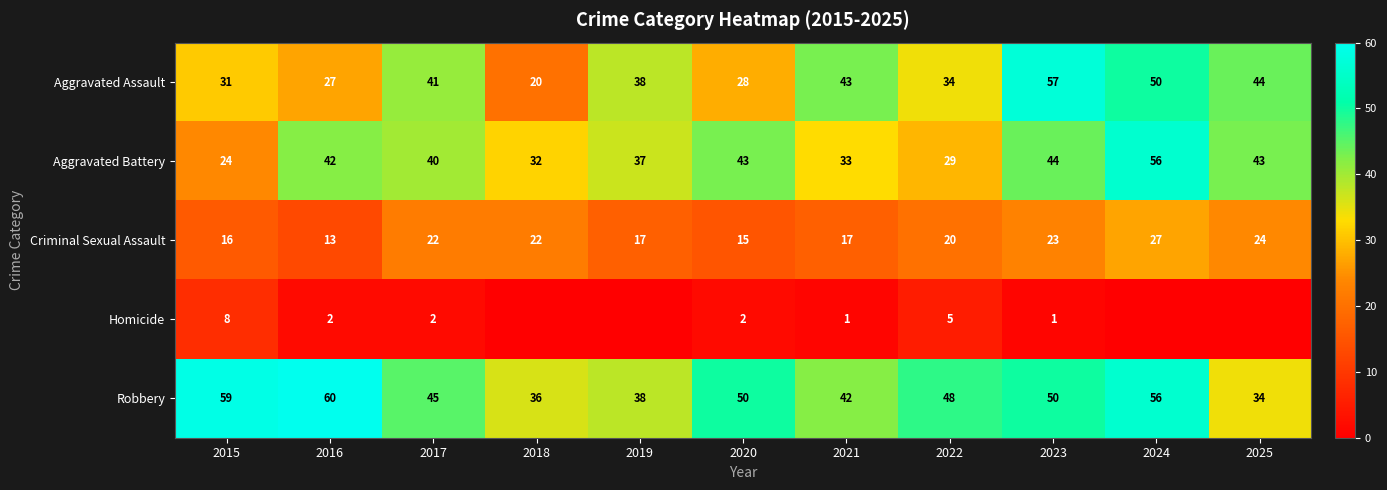

Count the number of data series in this chart.

5